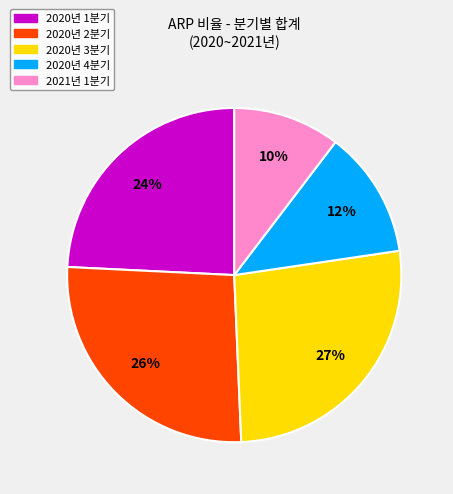

Which slice is the smallest?

2021년 1분기